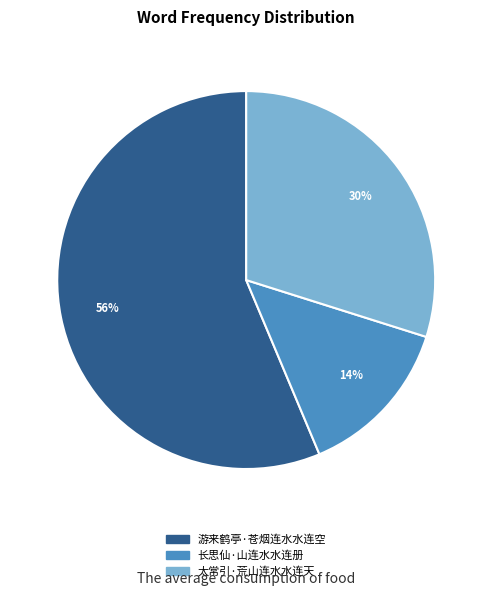

Is the sum of 太常引·荒山连水水连天 and 游来鹤亭·苍烟连水水连空 greater than half?

Yes